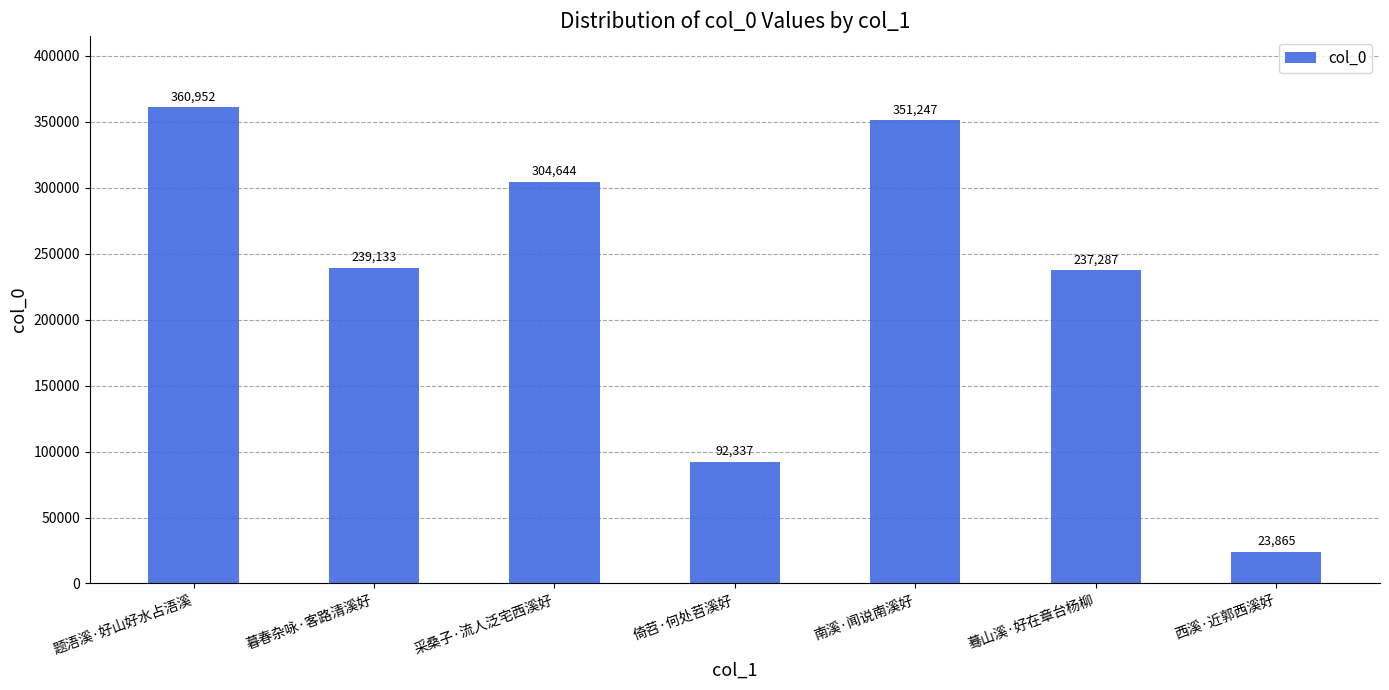

Reading left to right, extract all data points from this chart.

题浯溪·好山好水占浯溪=360952	暮春杂咏·客路清溪好=239133	采桑子·流人泛宅西溪好=304644	倚苕·何处苕溪好=92337	南溪·闻说南溪好=351247	蓦山溪·好在章台杨柳=237287	西溪·近郭西溪好=23865